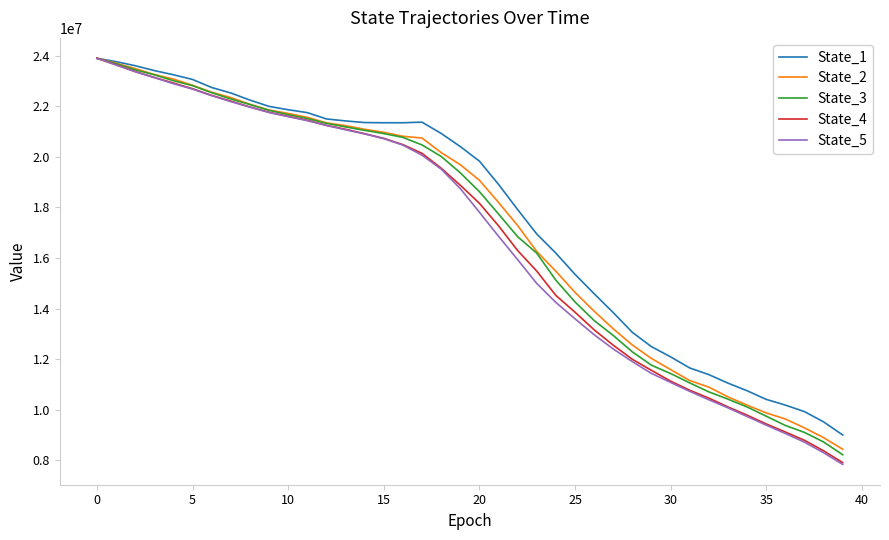

How many values in the State_3 series are below 19370622?

20